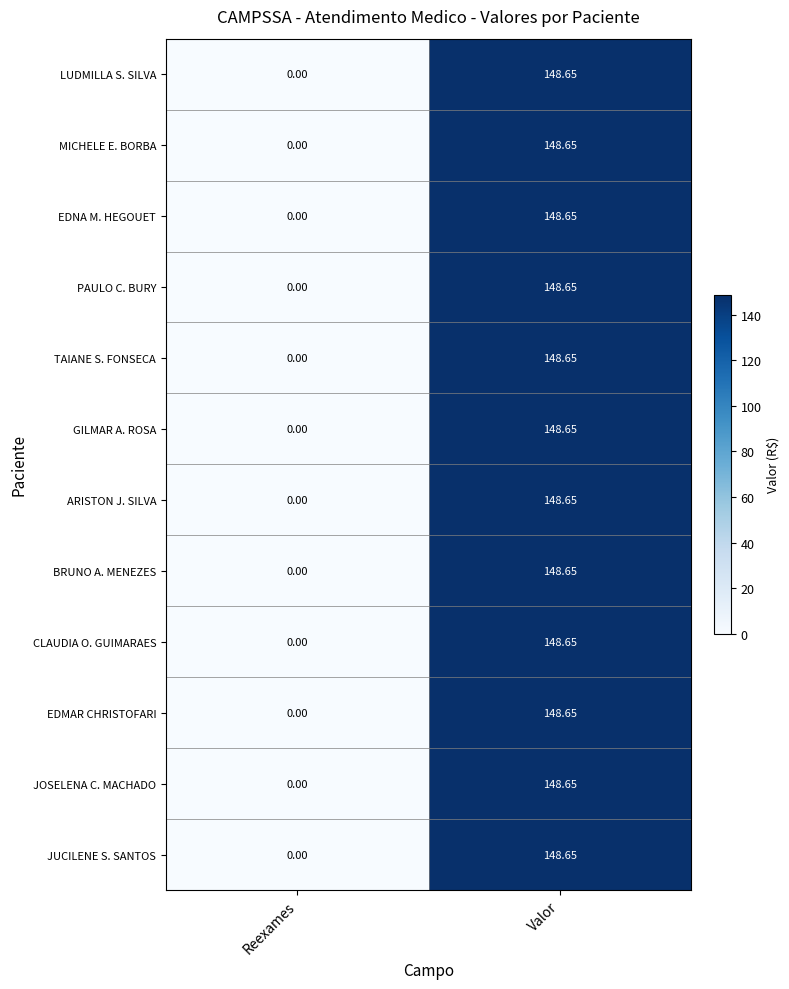

Which label corresponds to the smallest value in the chart?

Reexames